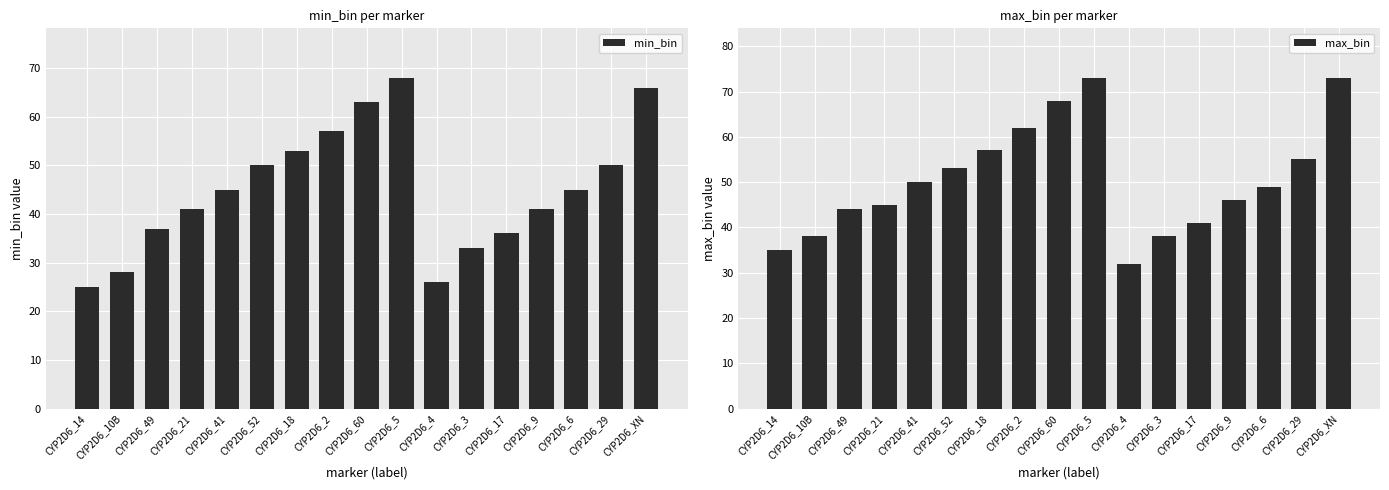

At how many categories does at least one series exceed 43?

12